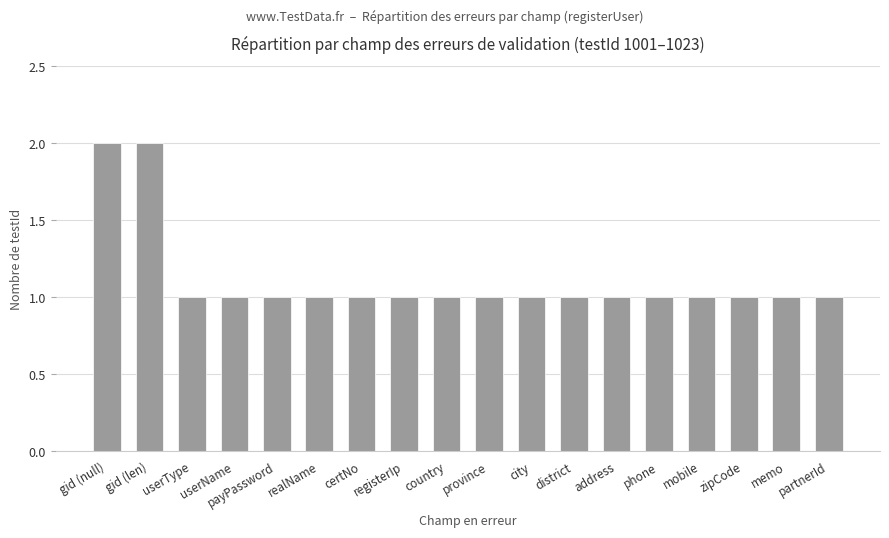

The chart shows a value of 1 at userType. True or false?

True